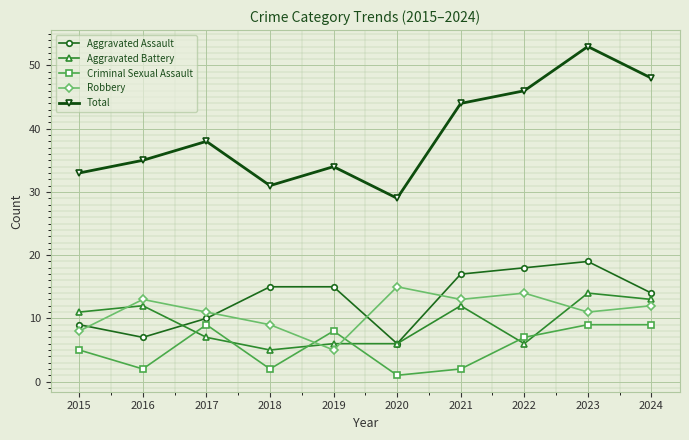

What are all the series names shown in the legend?

Aggravated Assault, Aggravated Battery, Criminal Sexual Assault, Robbery, Total